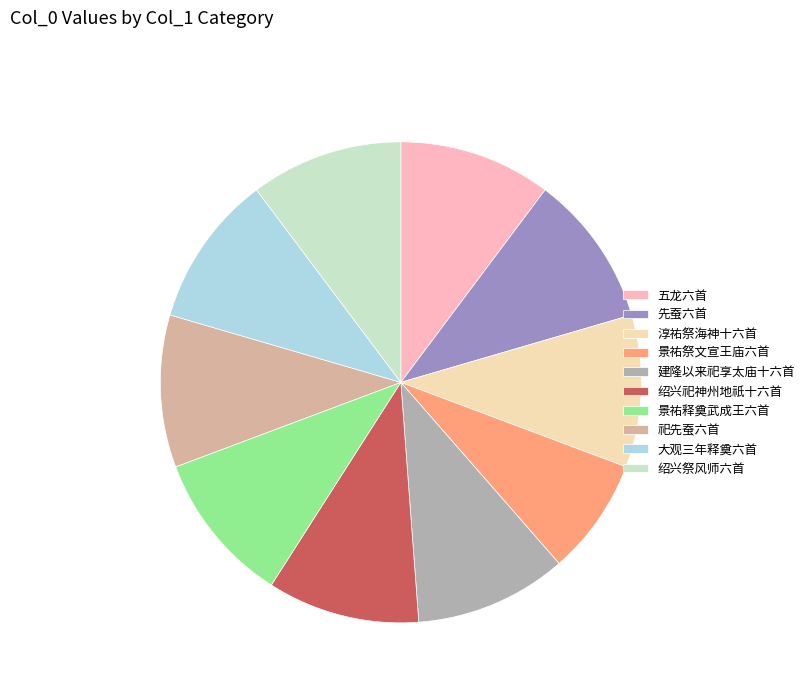

Is it true that 先蚕六首 is 10% of the pie?

True